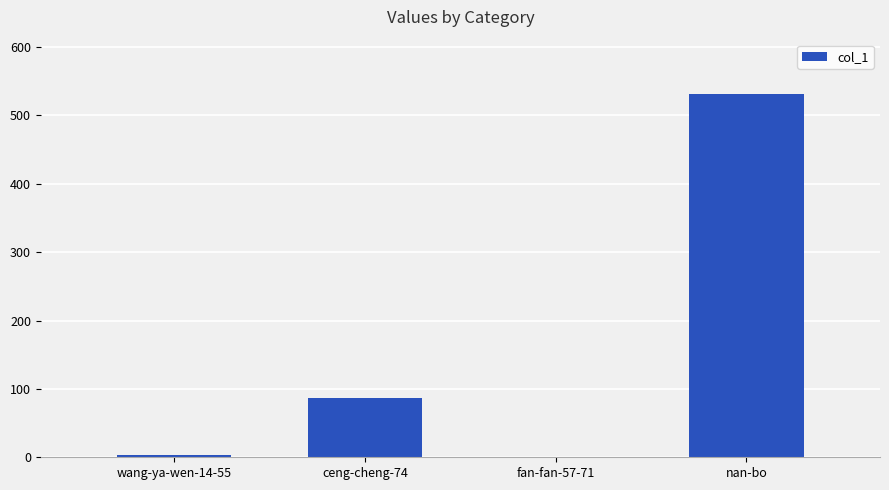

At which label is the value closest to 266?

ceng-cheng-74